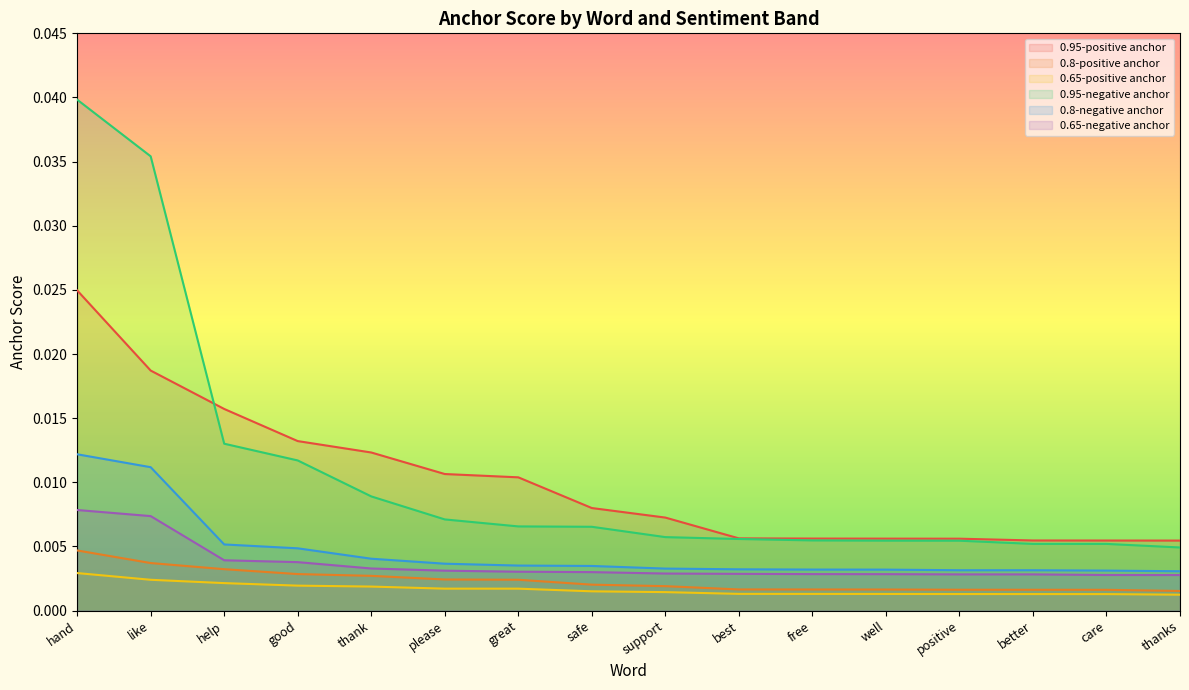

Between good and well, which series saw the biggest shift?

0.95-positive anchor